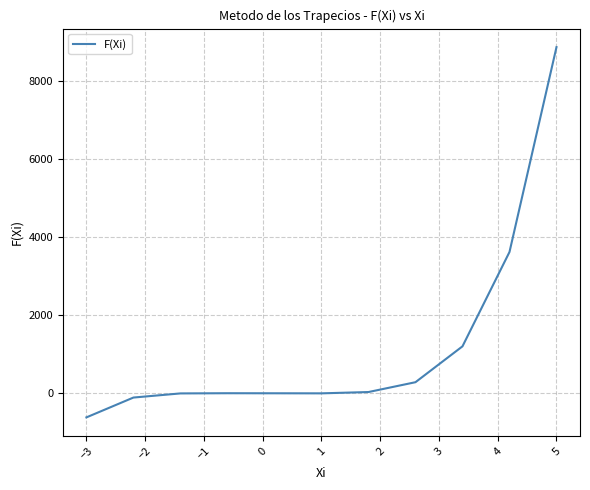

What is the difference between the maximum and minimum values?

9488.0